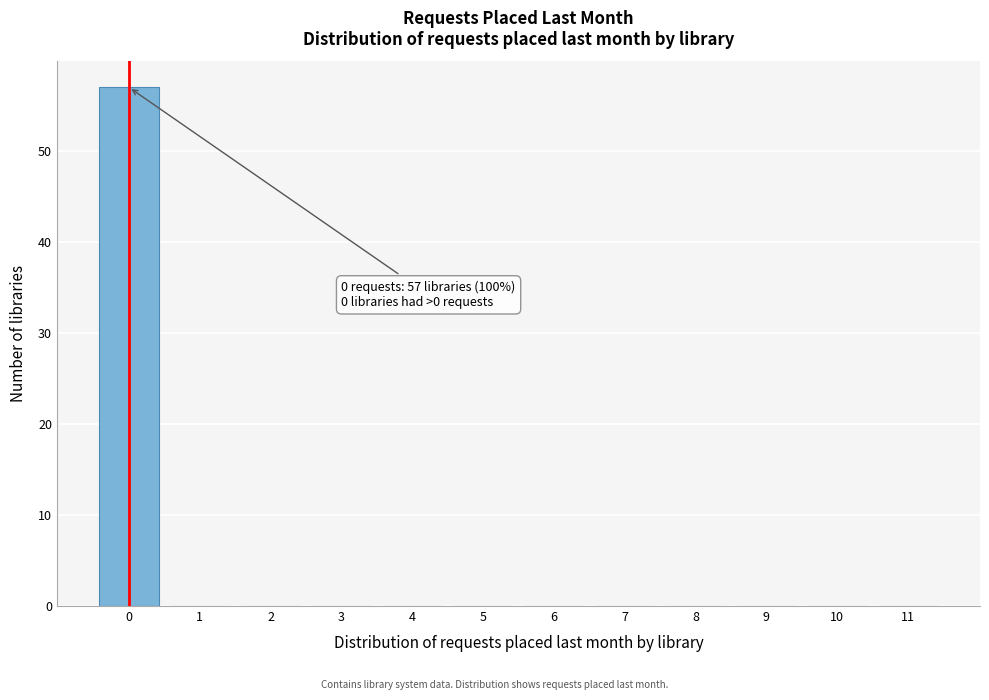

Reading left to right, transcribe all the data shown in this chart.

0=57	1=0	2=0	3=0	4=0	5=0	6=0	7=0	8=0	9=0	10=0	11=0